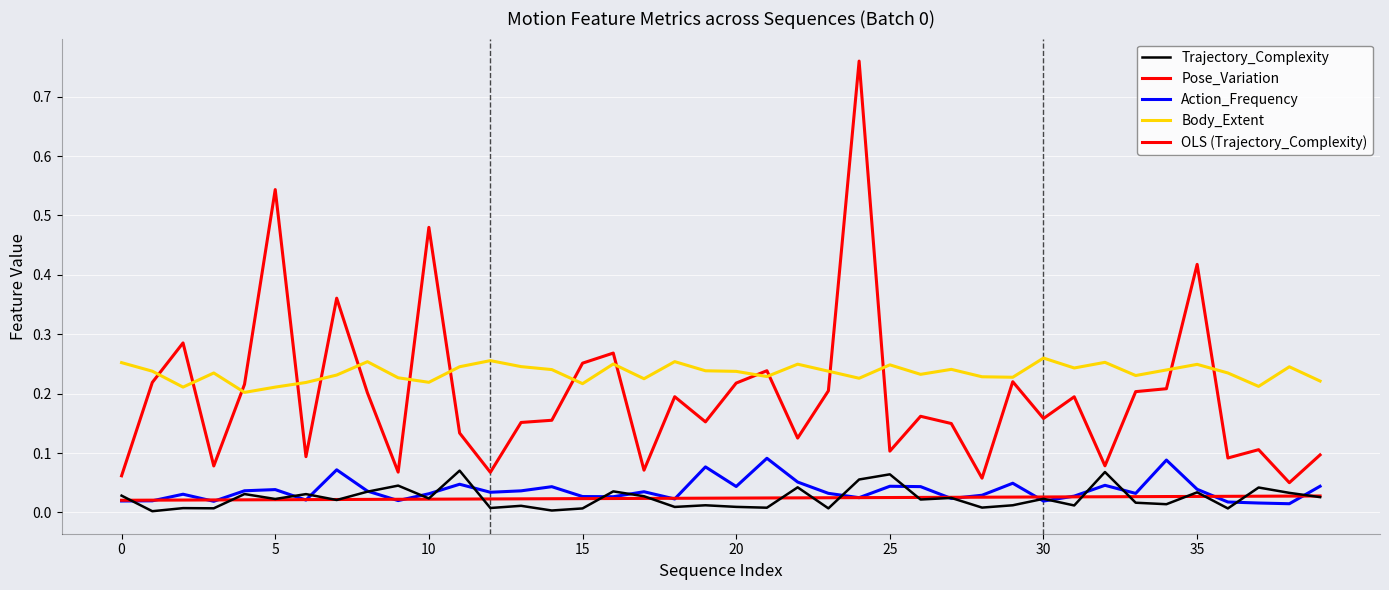

Does the chart have visible grid lines?

Yes